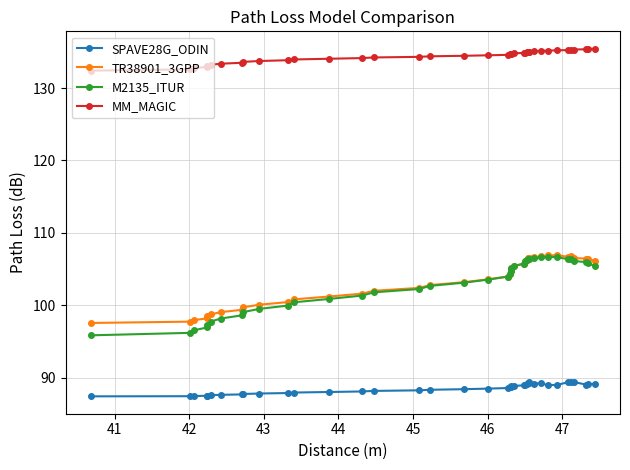

Which series has the largest total across all categories?

MM_MAGIC